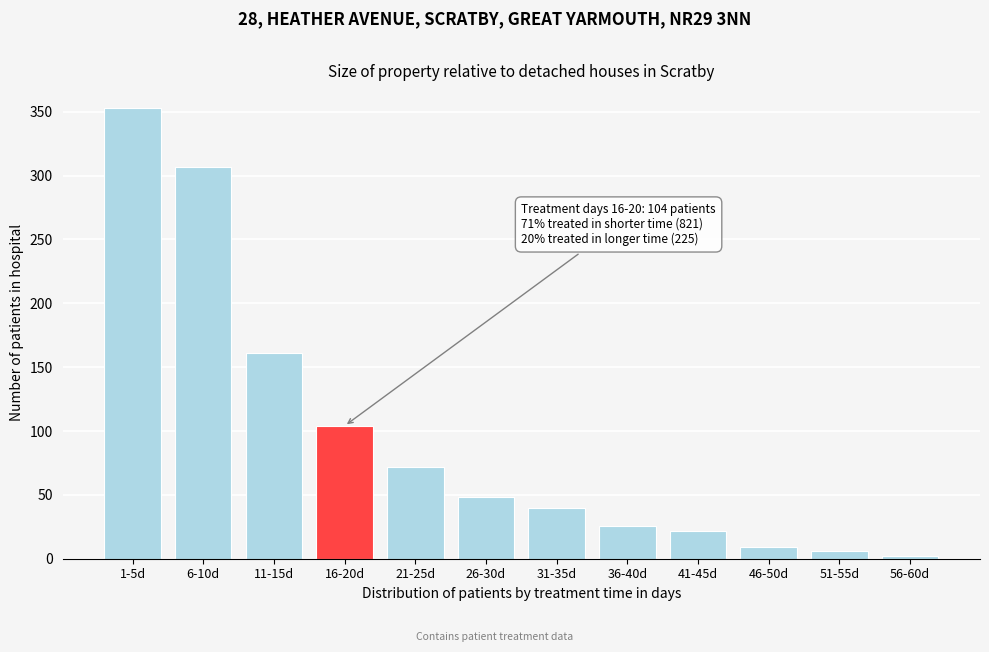

Reading left to right, list all the values displayed in this chart.

1-5d=353	6-10d=307	11-15d=161	16-20d=104	21-25d=72	26-30d=48	31-35d=40	36-40d=26	41-45d=22	46-50d=9	51-55d=6	56-60d=2